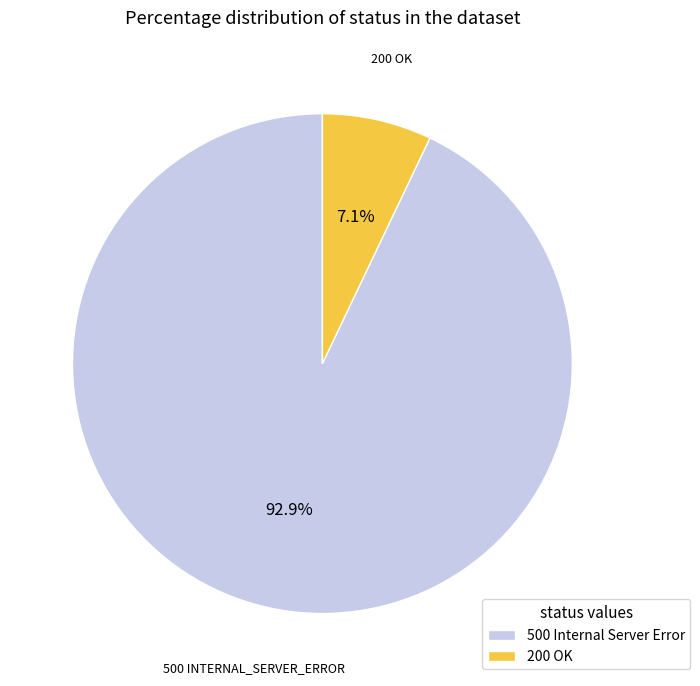

Which category accounts for the majority?

500 Internal Server Error